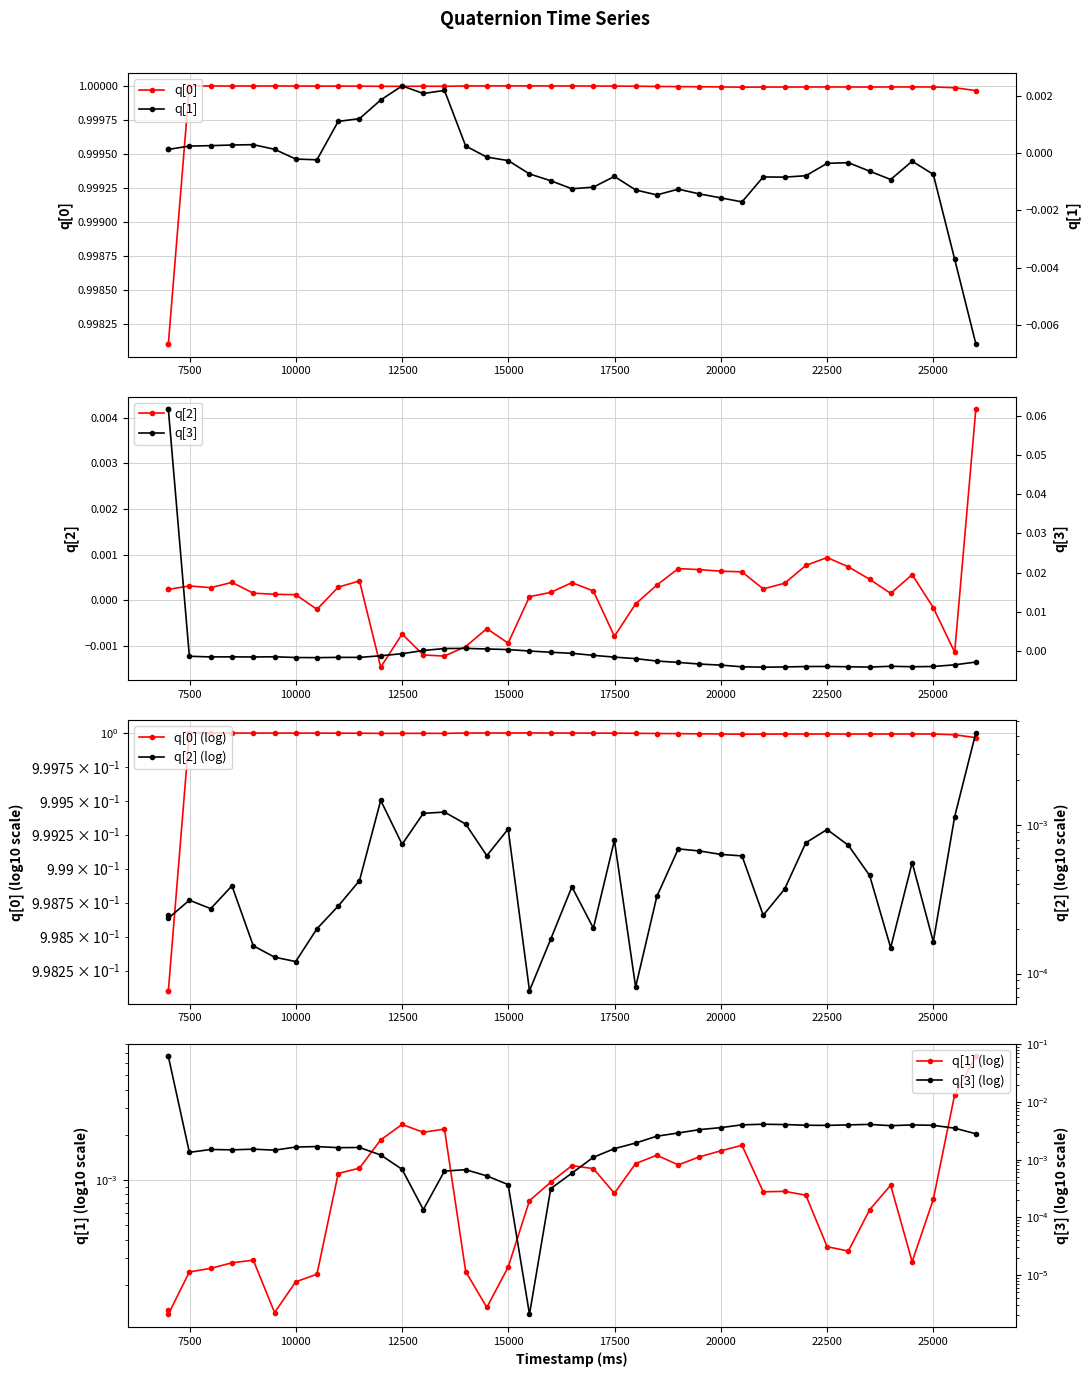

Does the chart have visible grid lines?

Yes